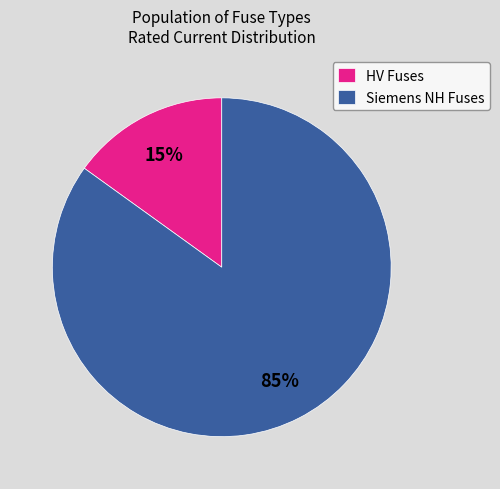

To the nearest percent, what is the average slice percentage?

50%